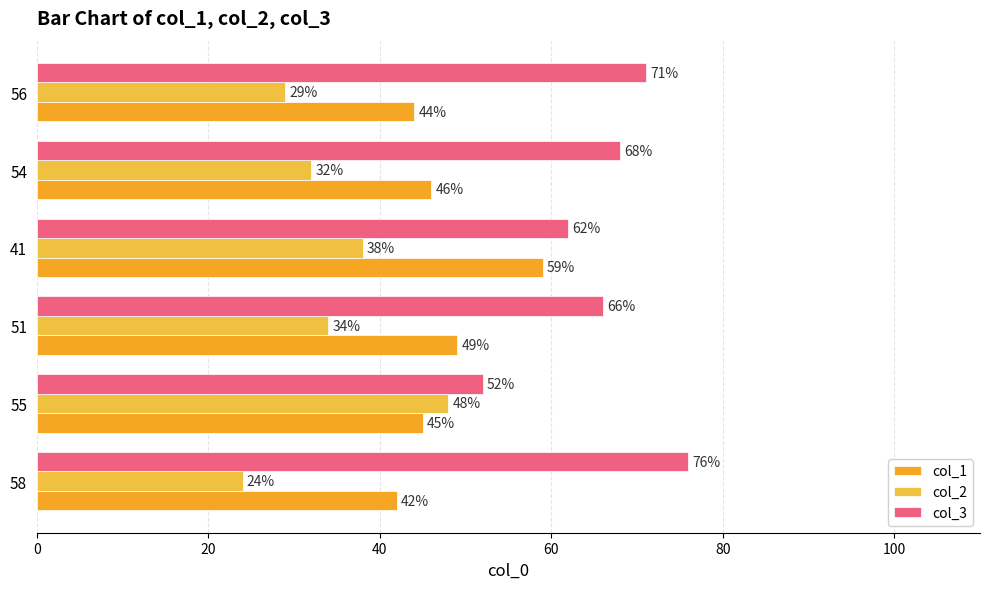

Which series has the largest total across all categories?

col_3